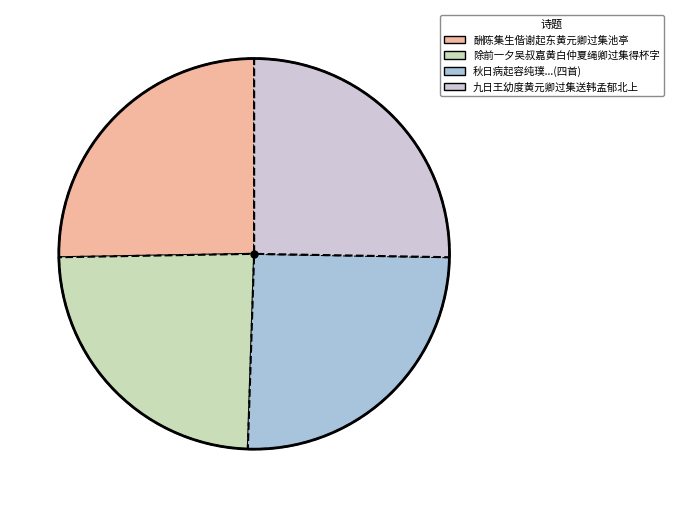

Count the number of slices in the pie.

4